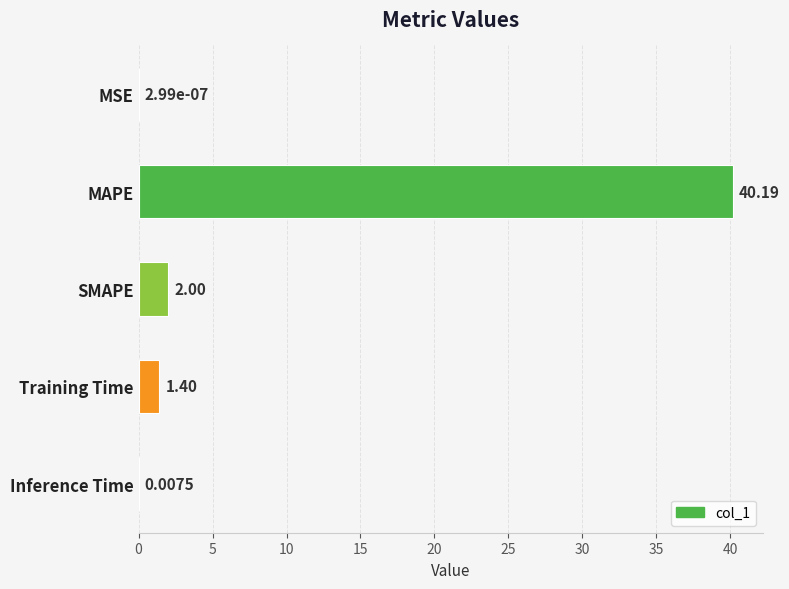

How many values exceed 1?

3